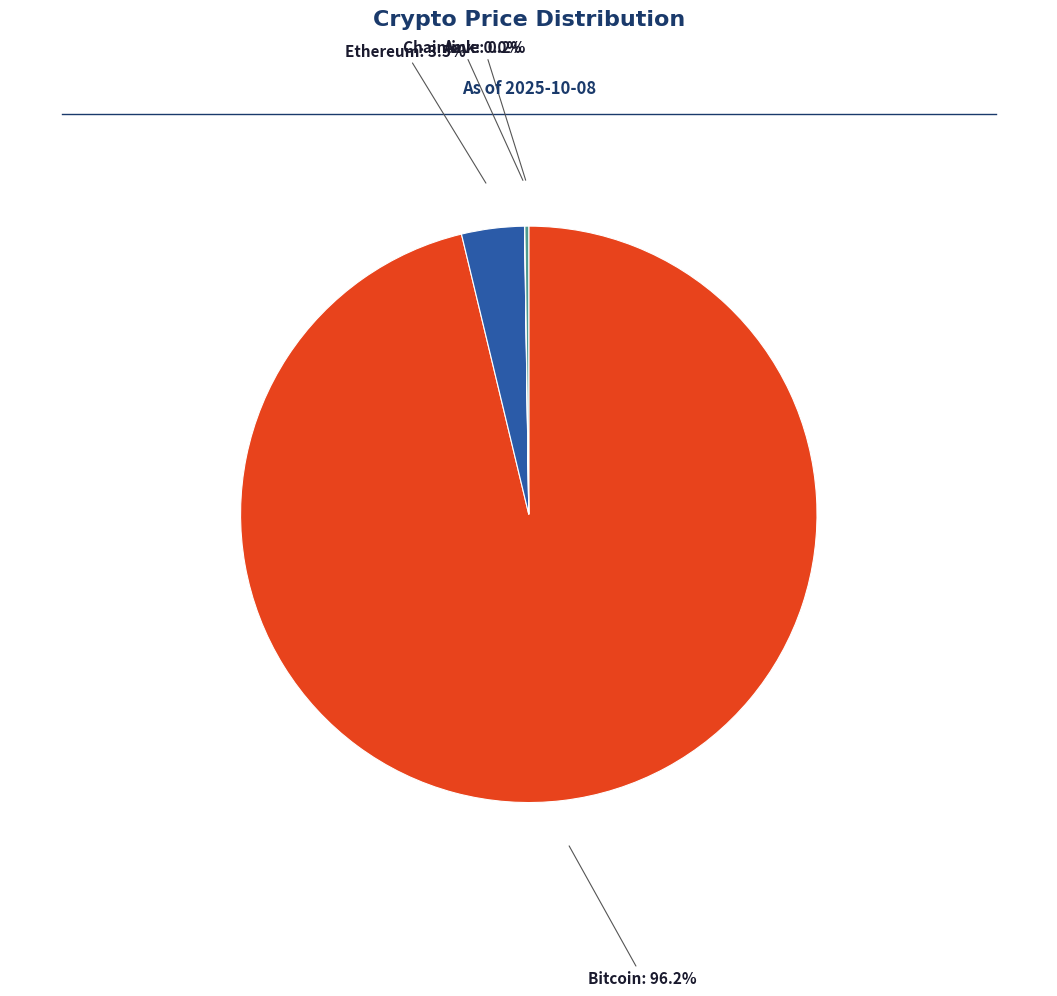

Is there any slice that represents more than half of the pie?

Yes